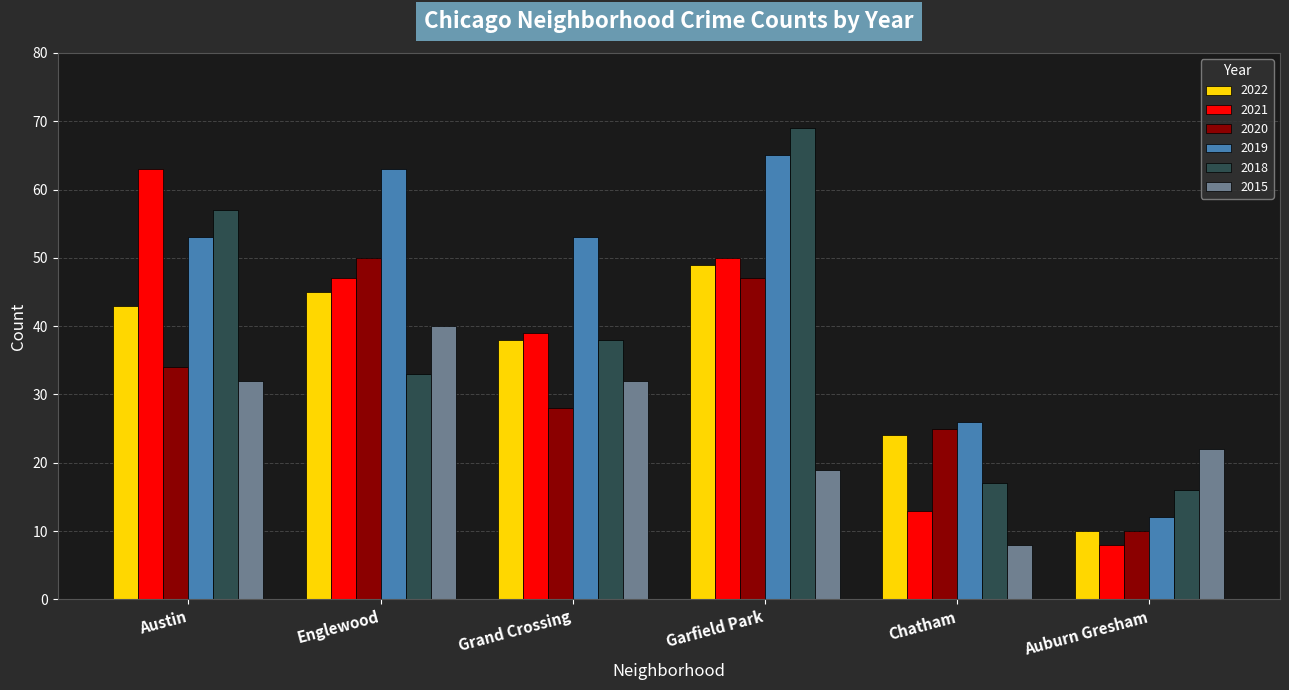

Which series has the widest spread of values?

2021